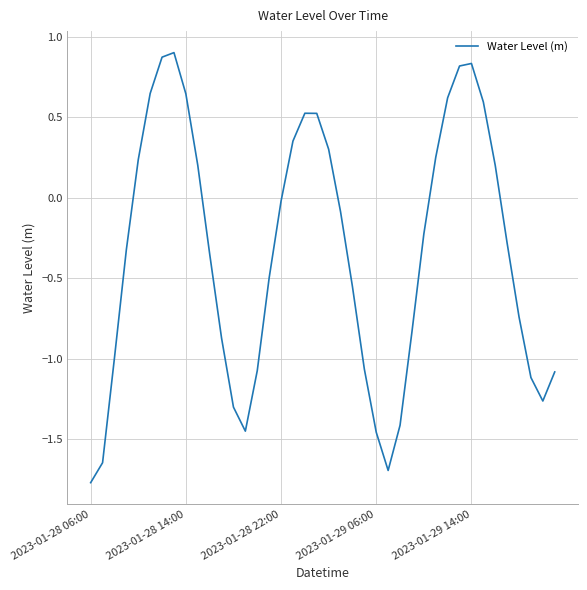

What is the difference between the maximum and minimum values?

2.7